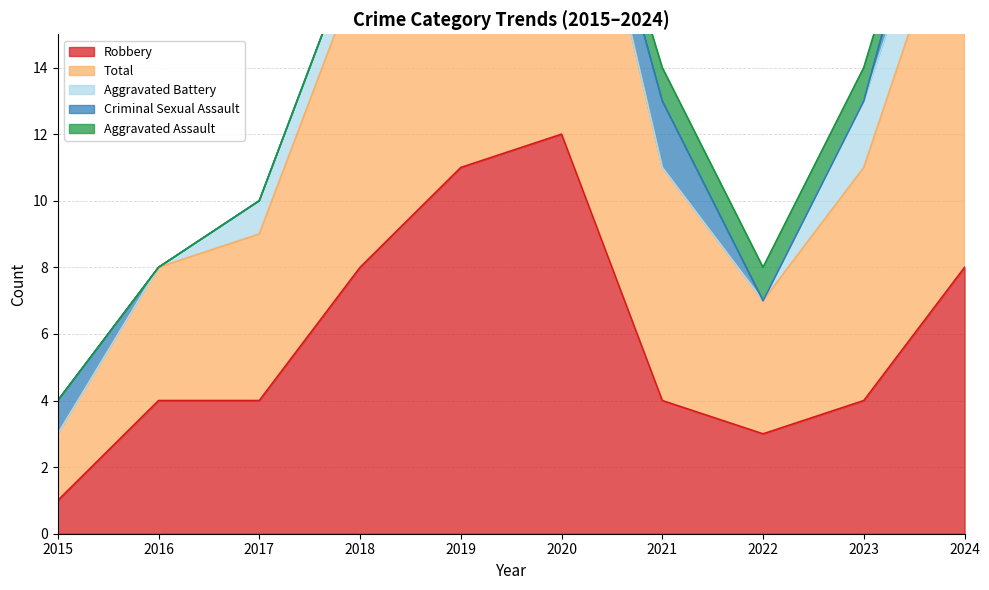

What is the maximum value shown in the chart?

12